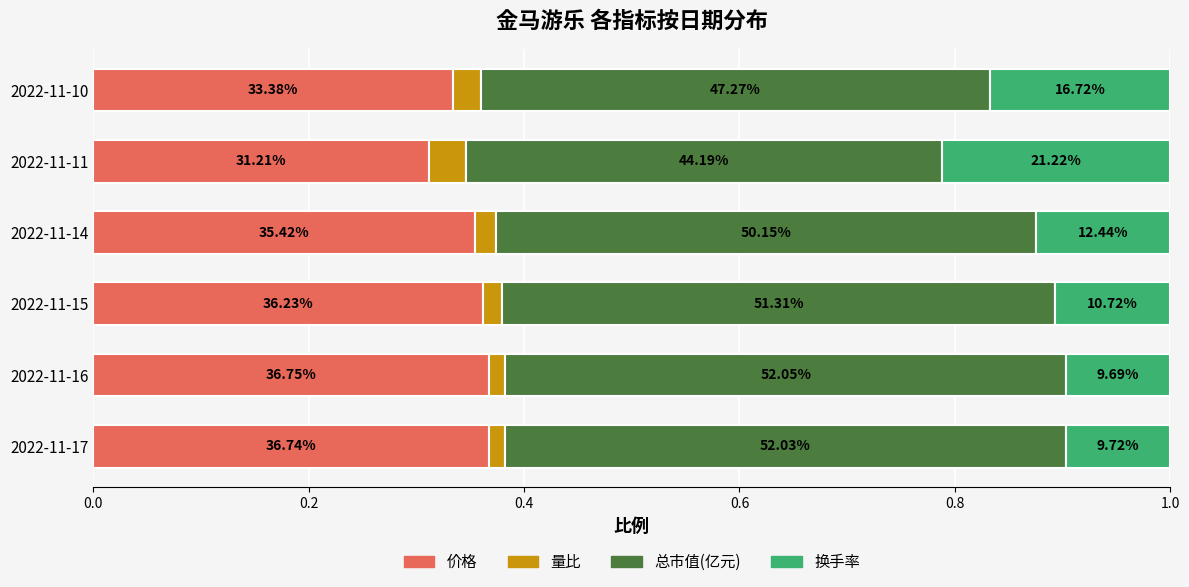

What are all the series names shown in the legend?

价格, 量比, 总市值(亿元), 换手率